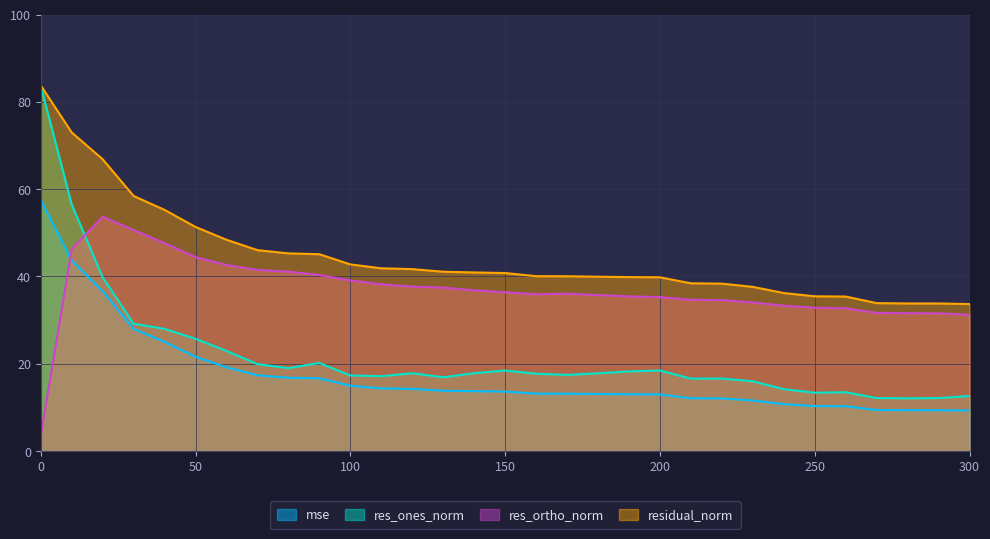

True or false: mse has more than 0 points higher than both neighbors.

False